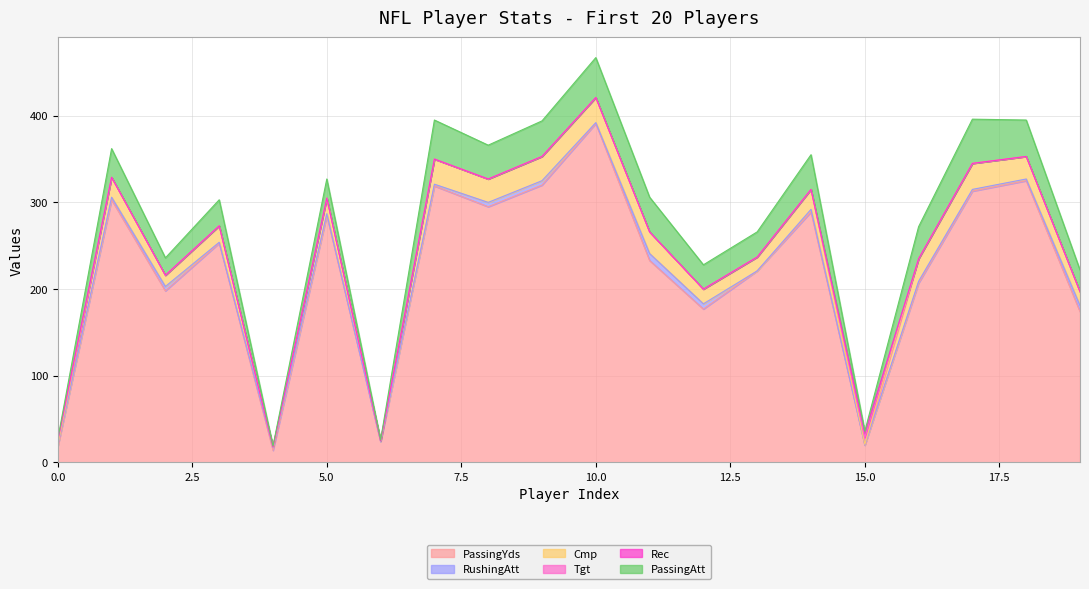

How many intersections are there between RushingAtt and Rec?

3